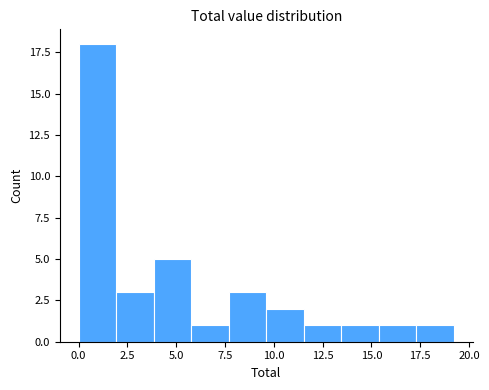

Around what value on the x-axis is the tallest bar? Give the approximate position of its centre, as read against the axis.

1.0